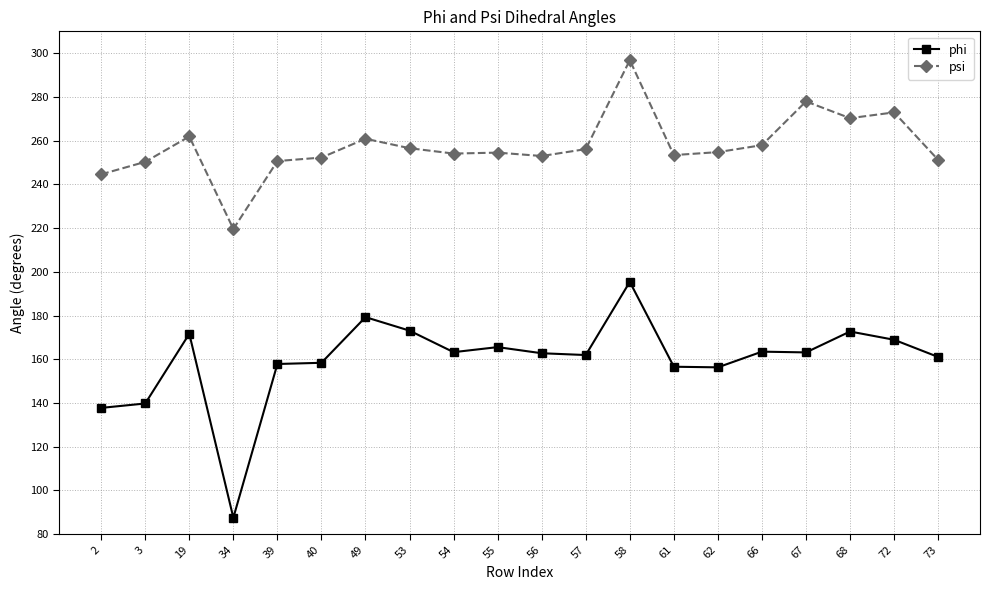

What is the lowest value of the phi series?

87.5